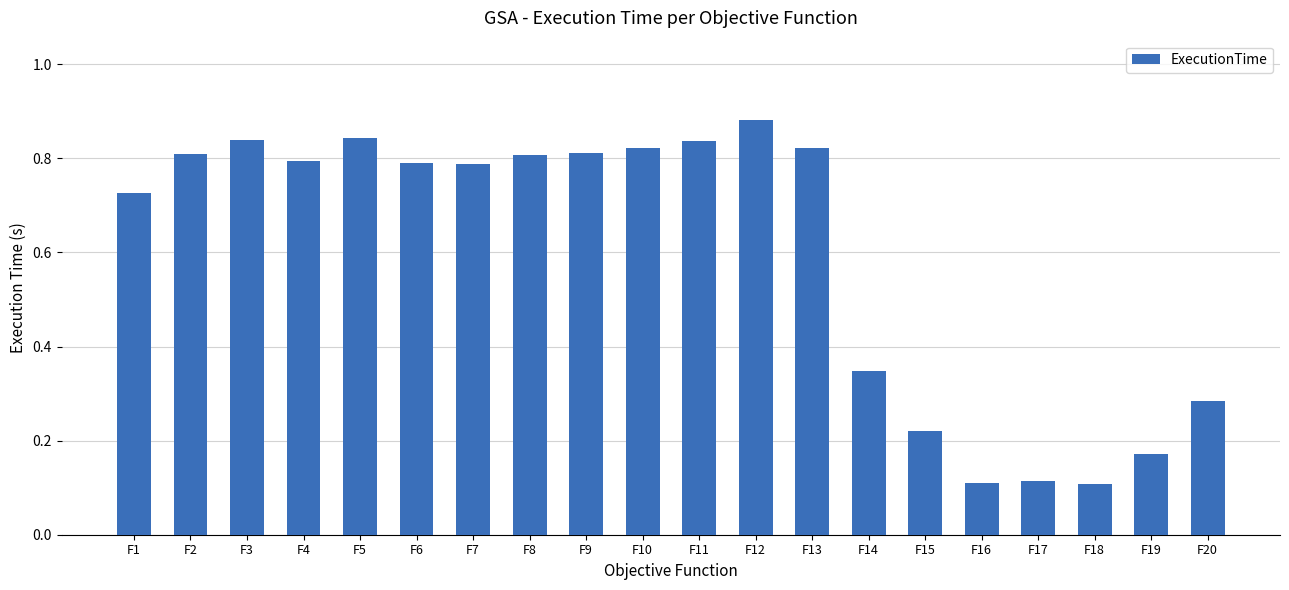

What is the change in value from F12 to F19?

-0.7